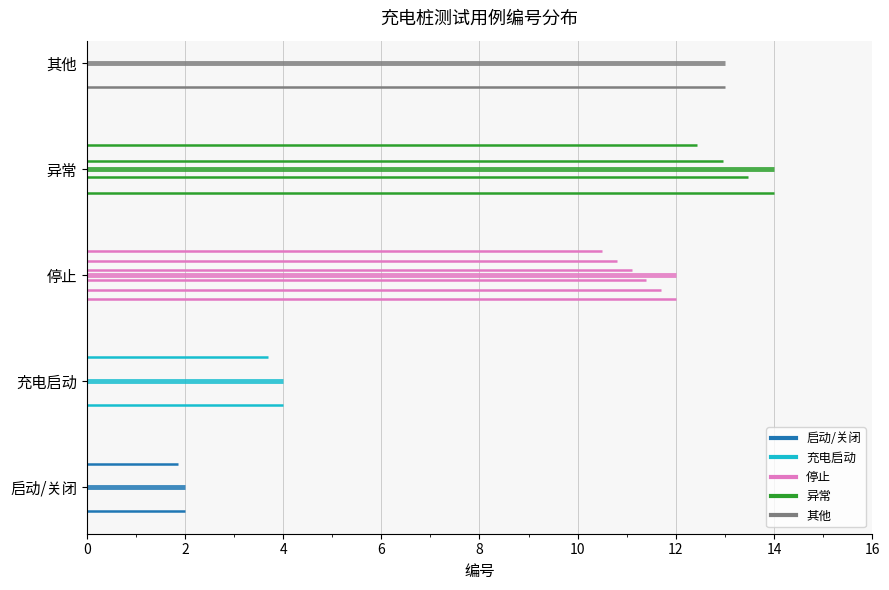

Is this an area chart (filled region under the line)?

No